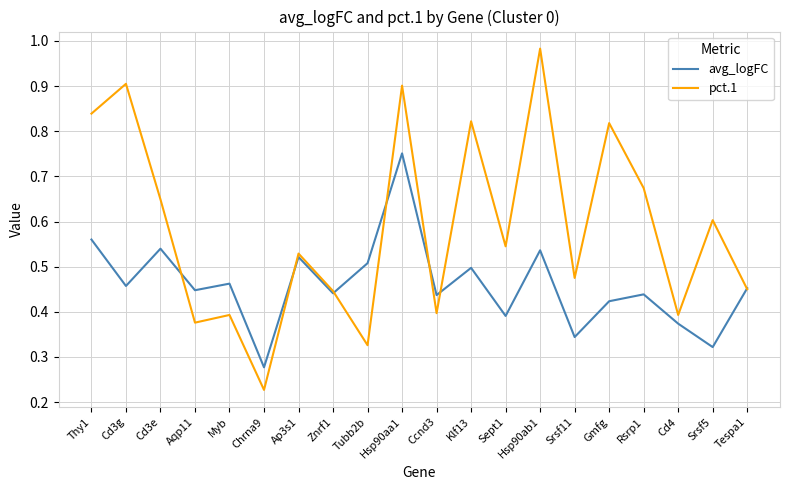

Rank the series at Aqp11 from lowest to highest value.

pct.1, avg_logFC